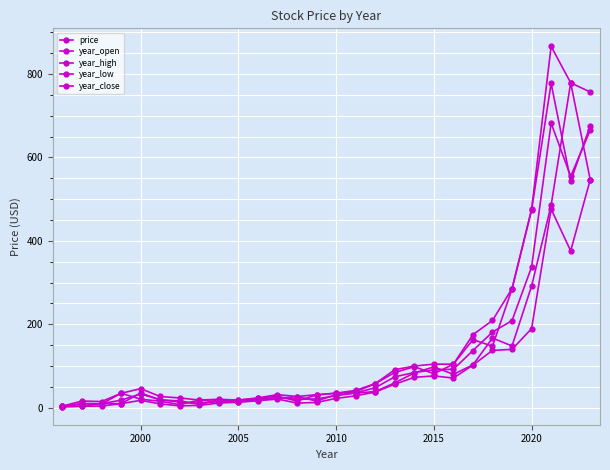

Does the chart display data point markers on the line(s)?

Yes